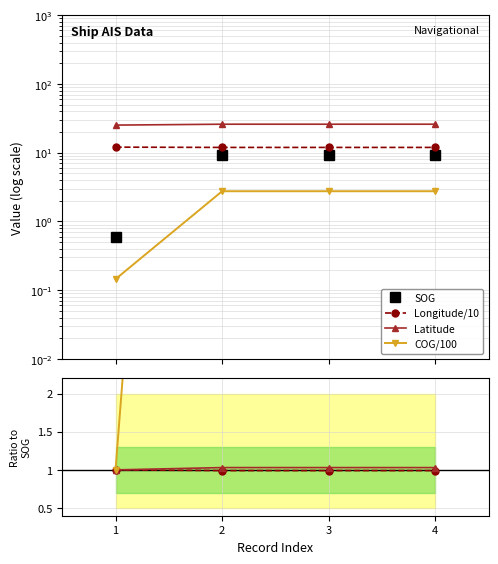

What is the average value of the SOG series?

7.1